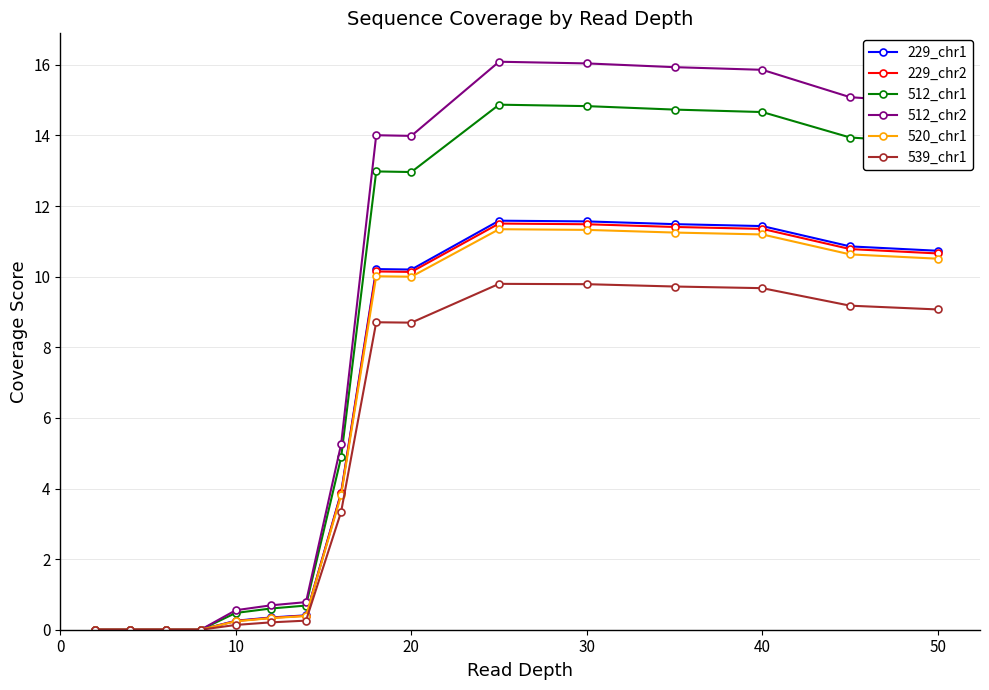

At how many categories does at least one series exceed 12?

8